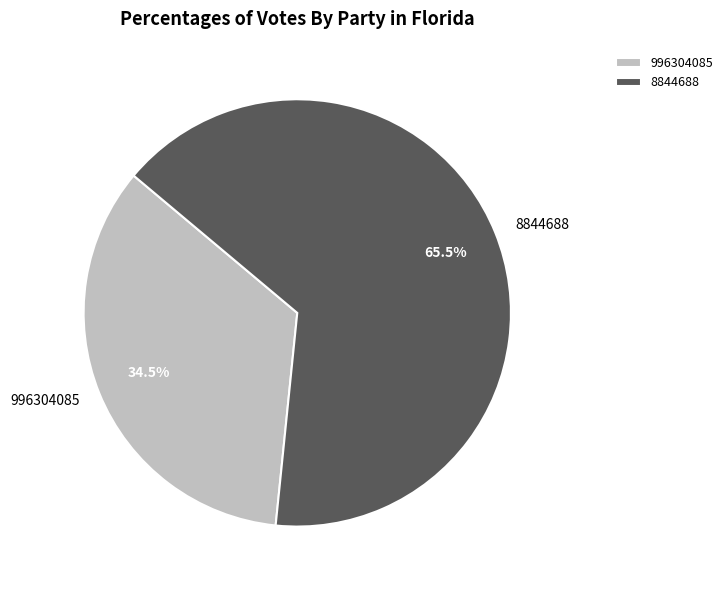

How many segments does this pie chart have?

2